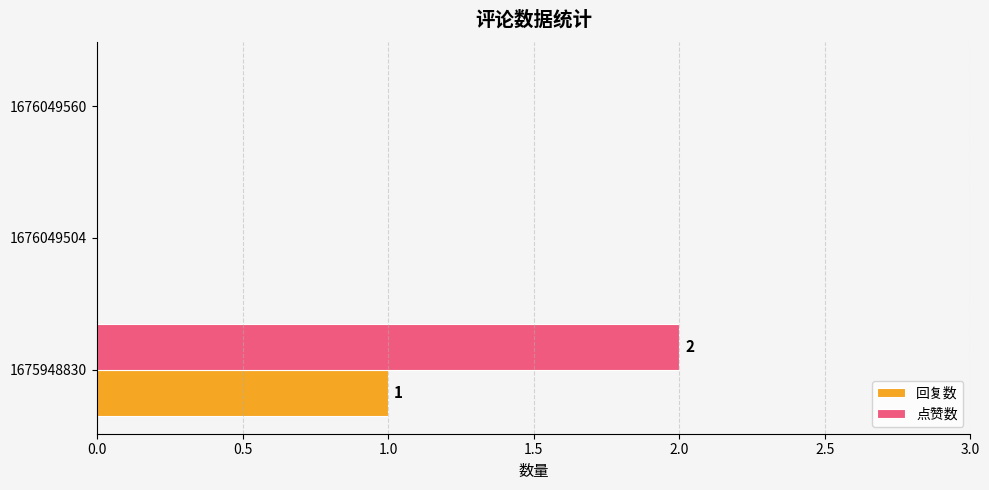

Which series has the largest range (max minus min)?

点赞数